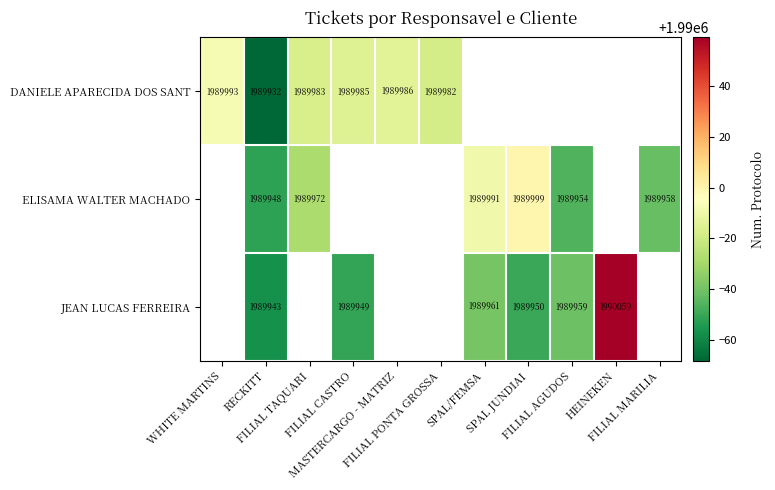

Is the value of DANIELE APARECIDA DOS SANT at WHITE MARTINS greater than the value of JEAN LUCAS FERREIRA at SPAL JUNDIAI?

Yes